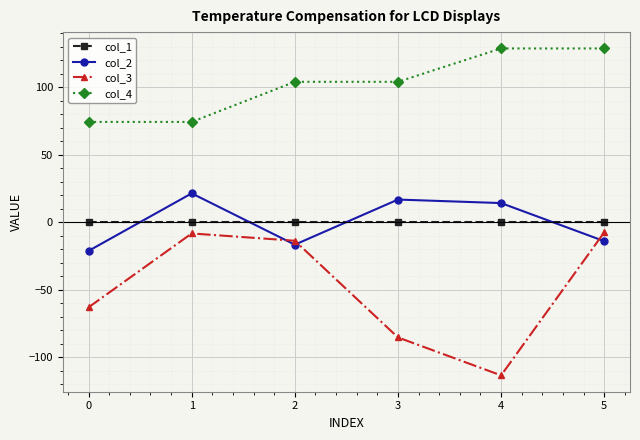

What is the difference between the maximum and second lowest values in the col_3 series?

77.8